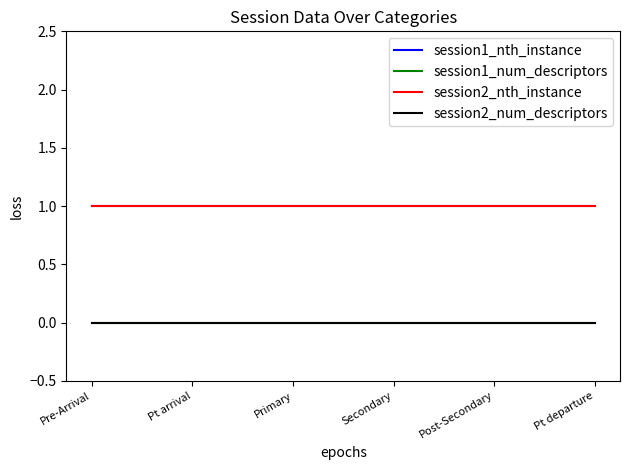

Does the chart have visible grid lines?

No